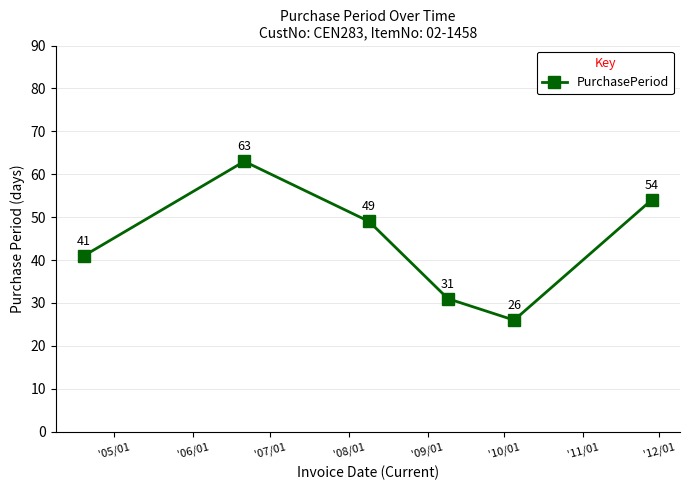

What is the minimum value shown in the chart?

26